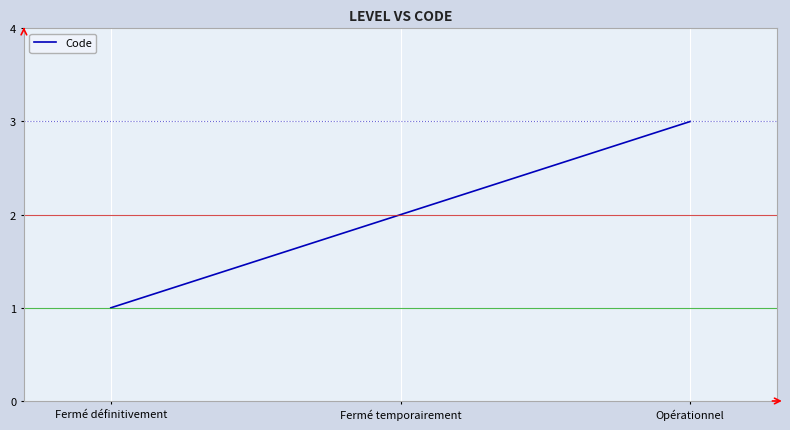

What is the average value?

2